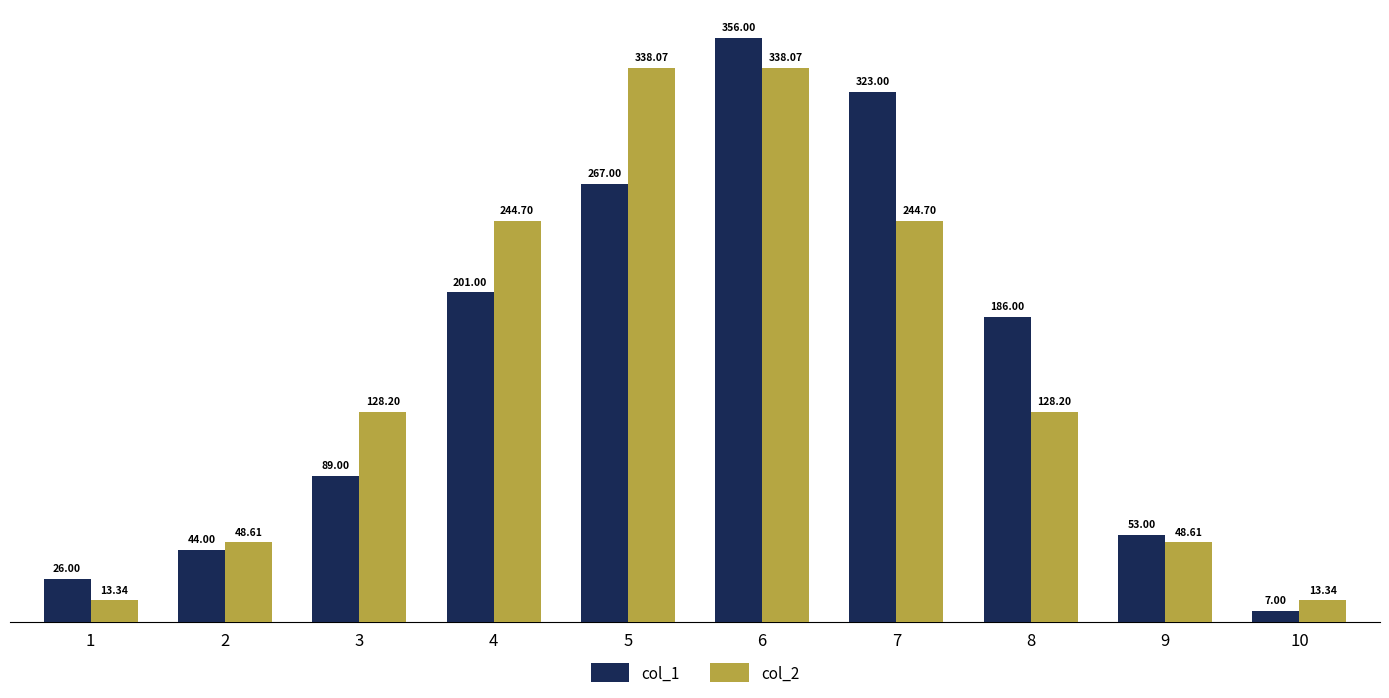

Which series has the largest total across all categories?

col_1